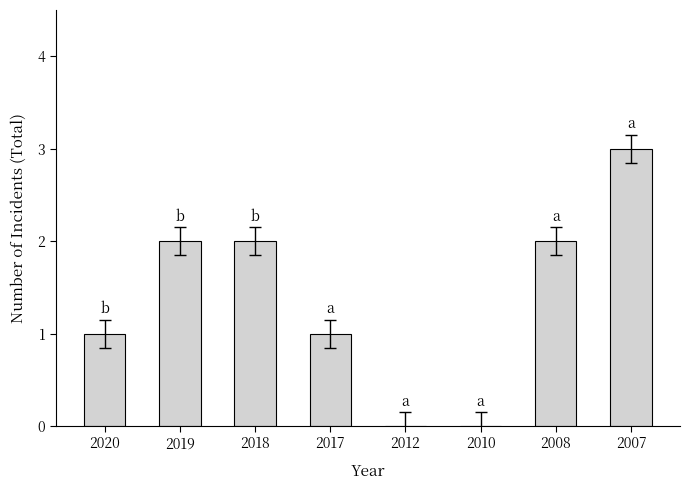

Reading right to left, list all the values displayed in this chart.

3	2	0	0	1	2	2	1